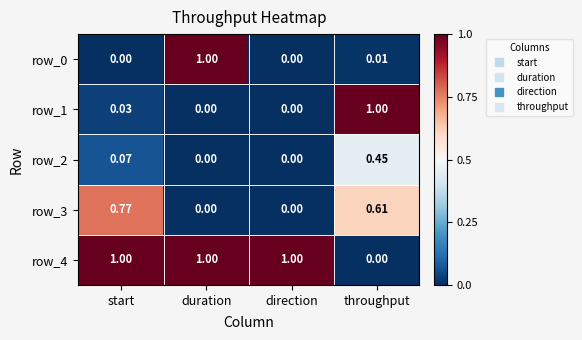

At which label is row_4 closest to 0?

throughput